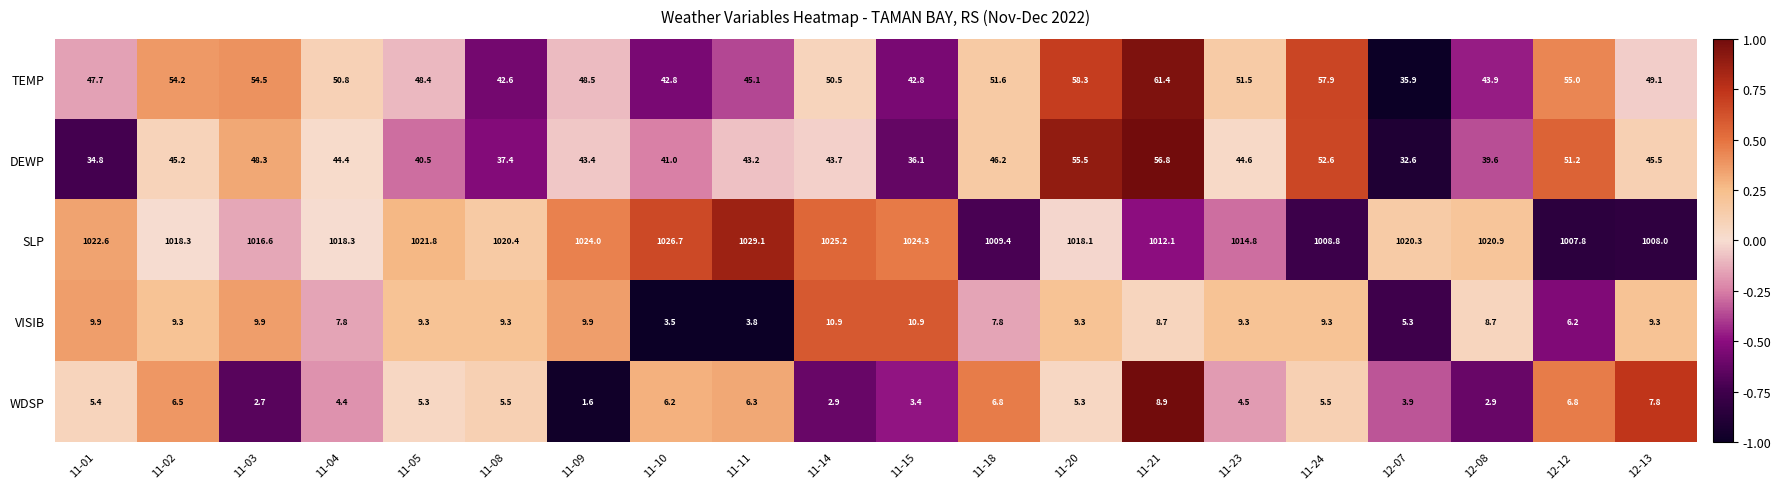

Which series has the largest range (max minus min)?

TEMP